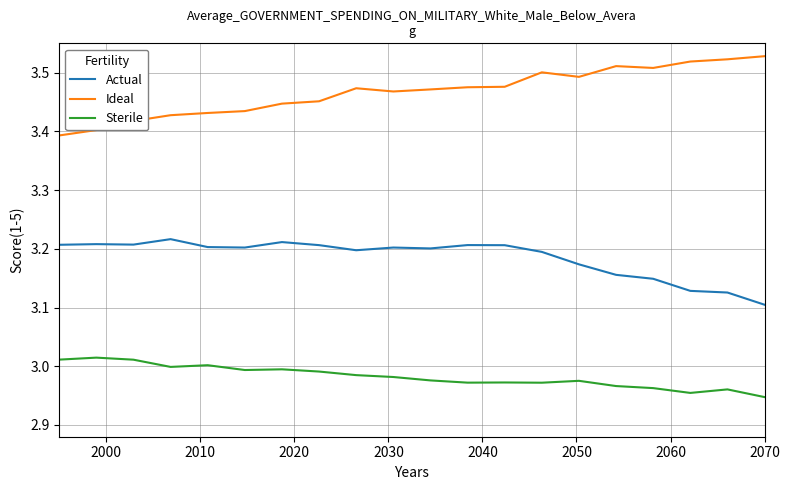

True or false: Ideal and Sterile intersect in this chart.

False